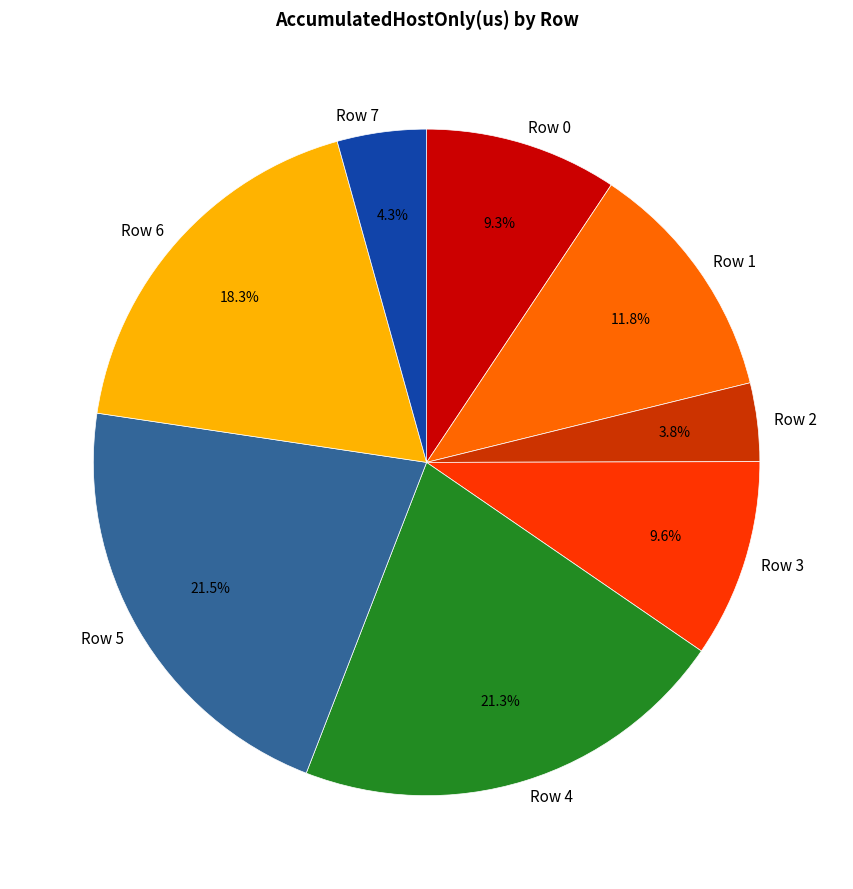

Does Row 7 account for over 50% of the chart?

No